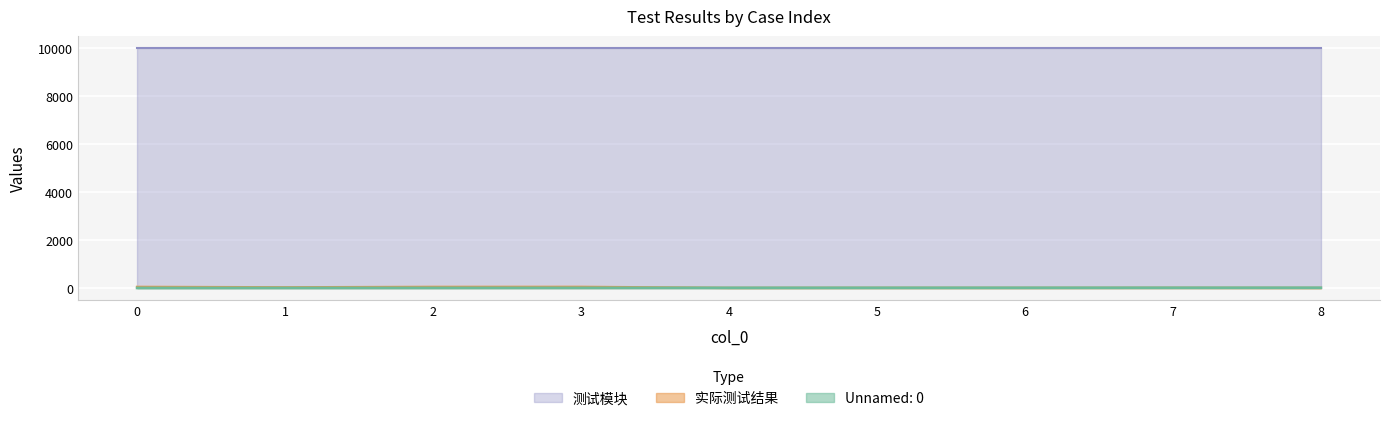

Does the chart display data point markers on the line(s)?

No